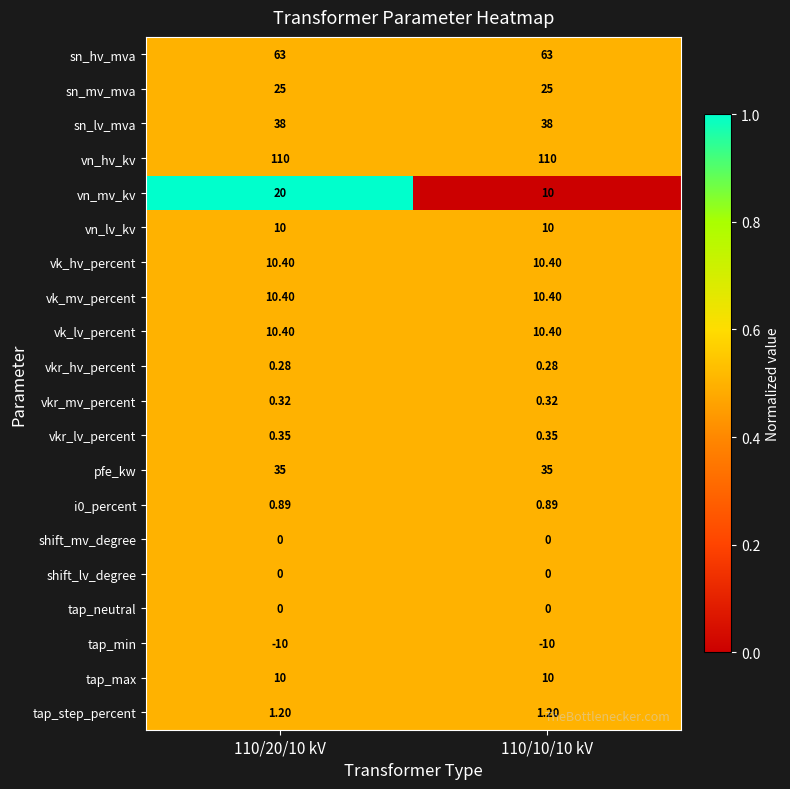

Which series has the largest total across all categories?

vn_hv_kv